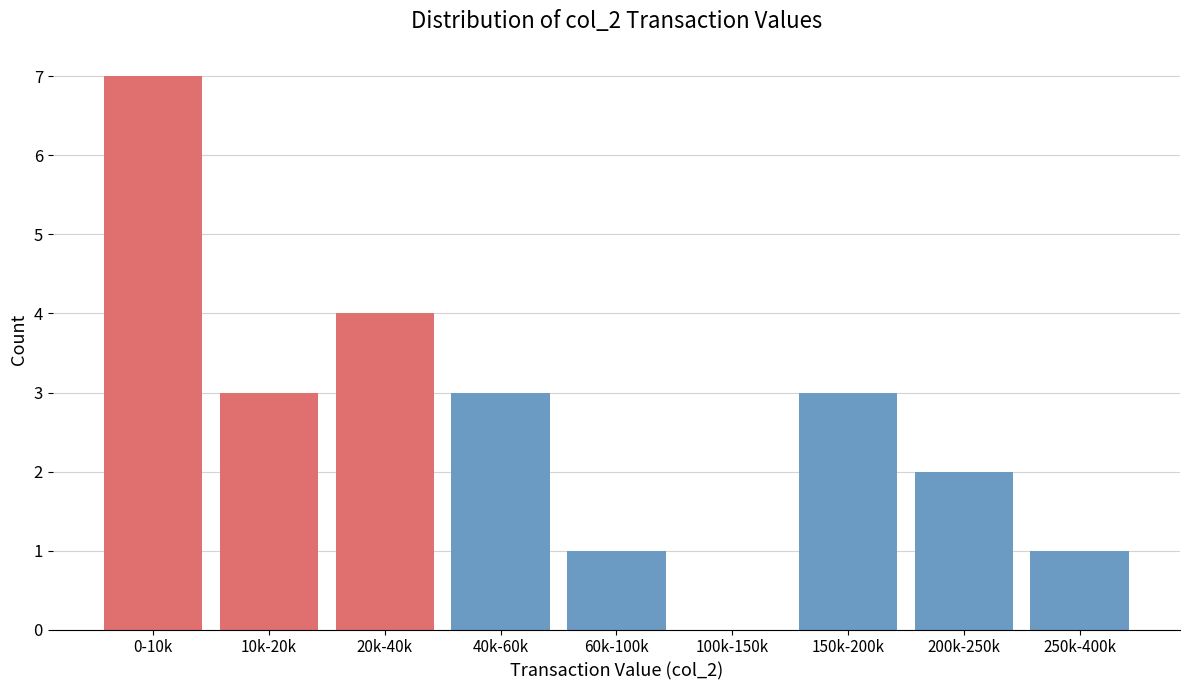

Reading right to left, transcribe all the data shown in this chart.

250k-400k=1	200k-250k=2	150k-200k=3	100k-150k=0	60k-100k=1	40k-60k=3	20k-40k=4	10k-20k=3	0-10k=7